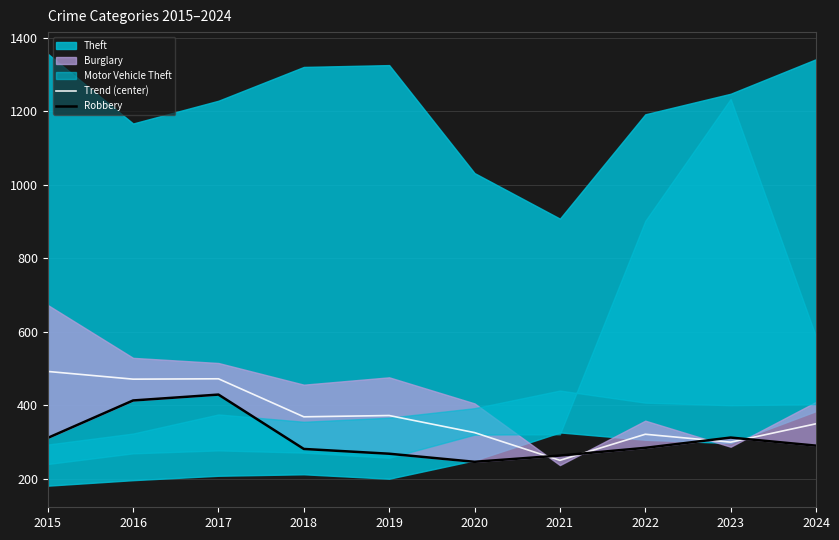

Is the value of Trend (center) at 2019 greater than the value of Robbery at 2020?

Yes